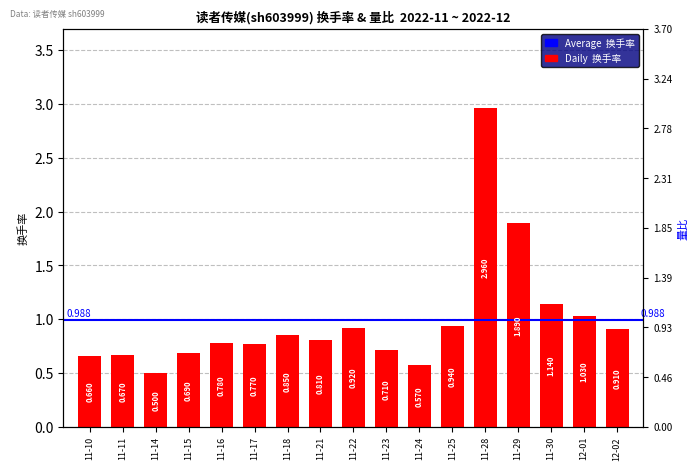

Reading right to left, transcribe all the data shown in this chart.

0.9	1.0	1.1	1.9	3.0	0.9	0.6	0.7	0.9	0.8	0.8	0.8	0.8	0.7	0.5	0.7	0.7